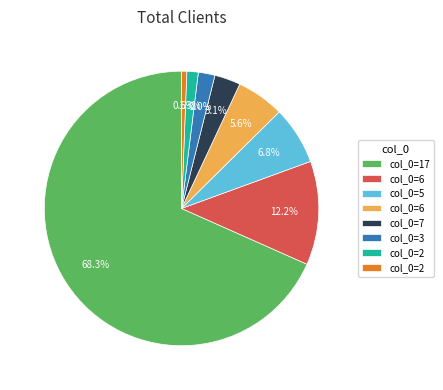

Is there a majority slice in this chart?

Yes